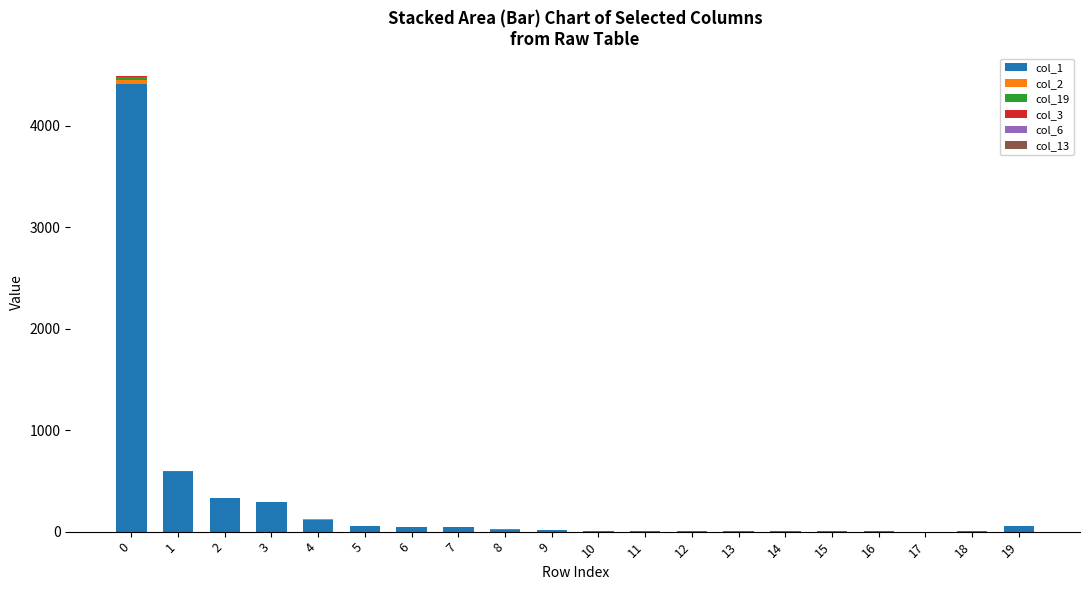

Between 5 and 19, which series saw the biggest shift?

col_1